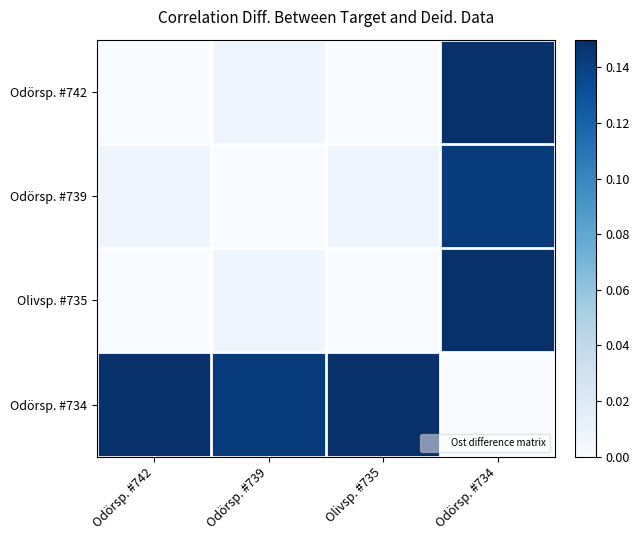

Rank the series by their maximum value, from highest to lowest.

Odörsp. #742, Olivsp. #735, Odörsp. #734, Odörsp. #739